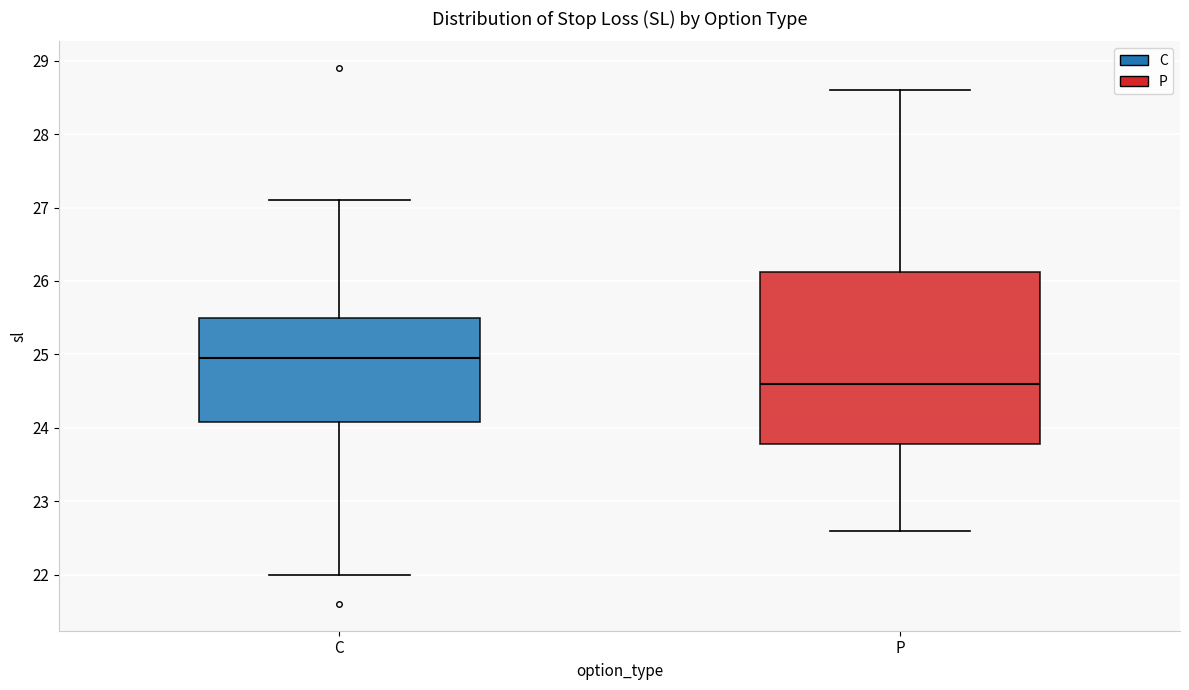

Which box is the tallest, from its lower edge to its upper edge?

P